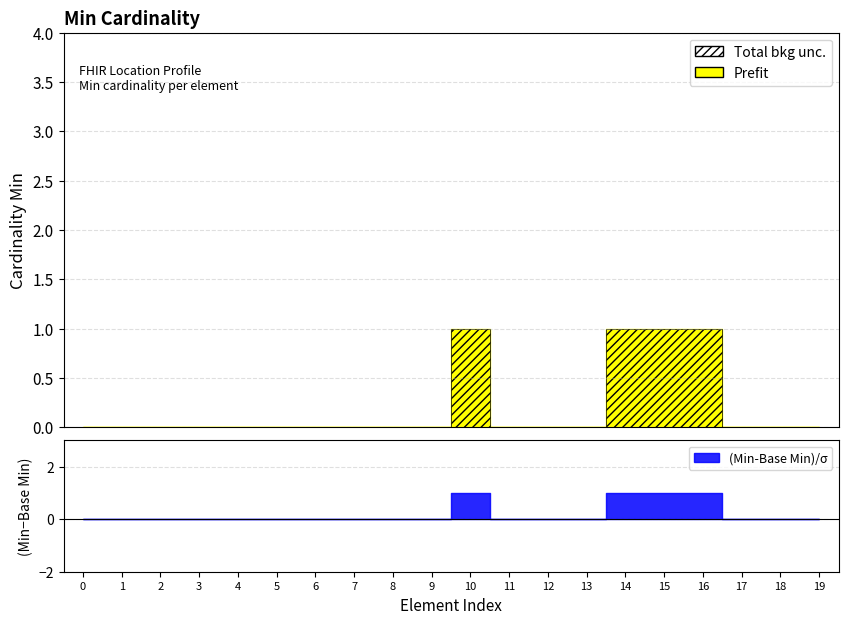

True or false: Min has more than 0 points higher than both neighbors.

True